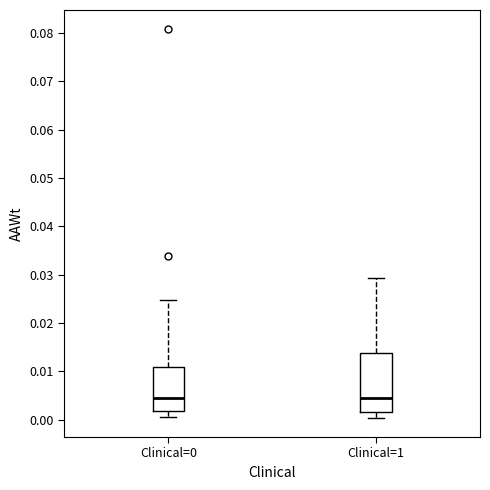

Reading left to right, transcribe this box plot: for each box, give where its median line is, the range the box spans, and where its two whiskers end, as read against the y-axis. The values are not printed on the chart, so give them approximately, as read against the axis.

Clinical=0: median 0.004, box 0.002 to 0.011, whiskers 0.001 to 0.025
Clinical=1: median 0.005, box 0.002 to 0.014, whiskers 0.000 to 0.029